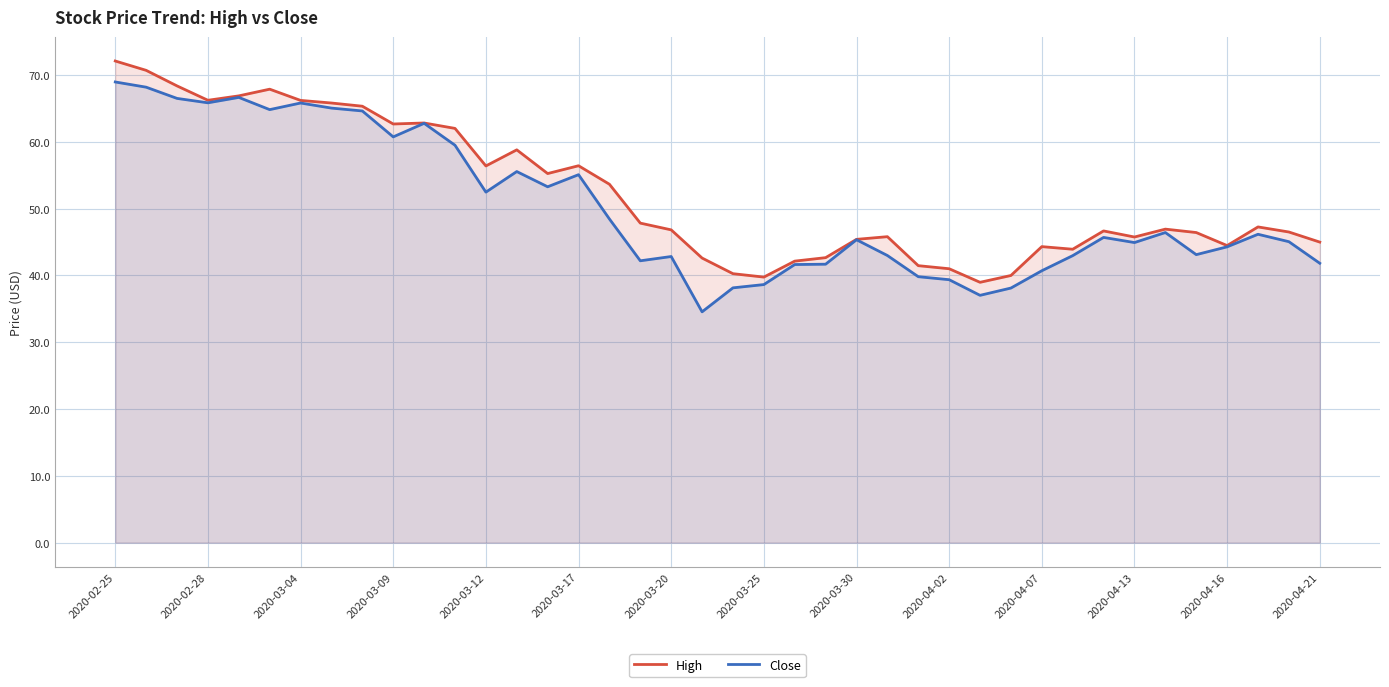

Does the chart have visible grid lines?

Yes